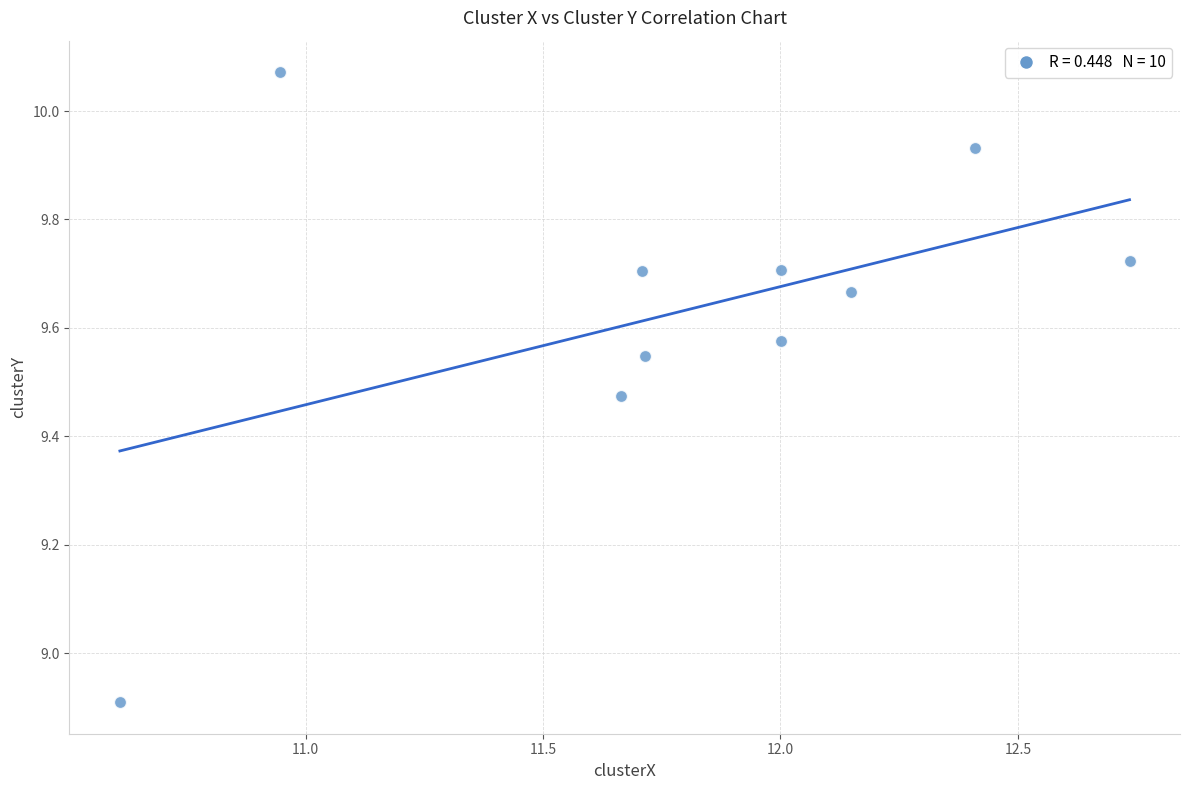

What Y value in the scatter plot is closest to 9?

8.9